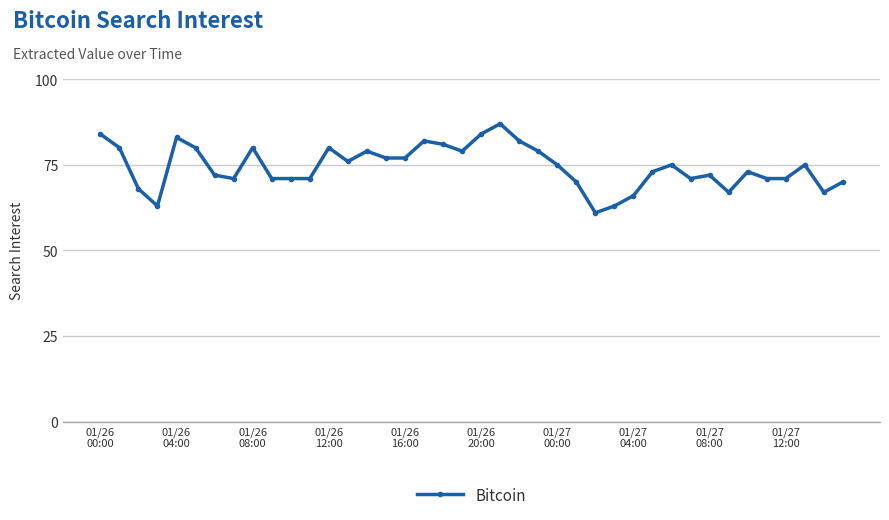

Reading right to left, extract all data points from this chart.

70	67	75	71	71	73	67	72	71	75	73	66	63	61	70	75	79	82	87	84	79	81	82	77	77	79	76	80	71	71	71	80	71	72	80	83	63	68	80	84